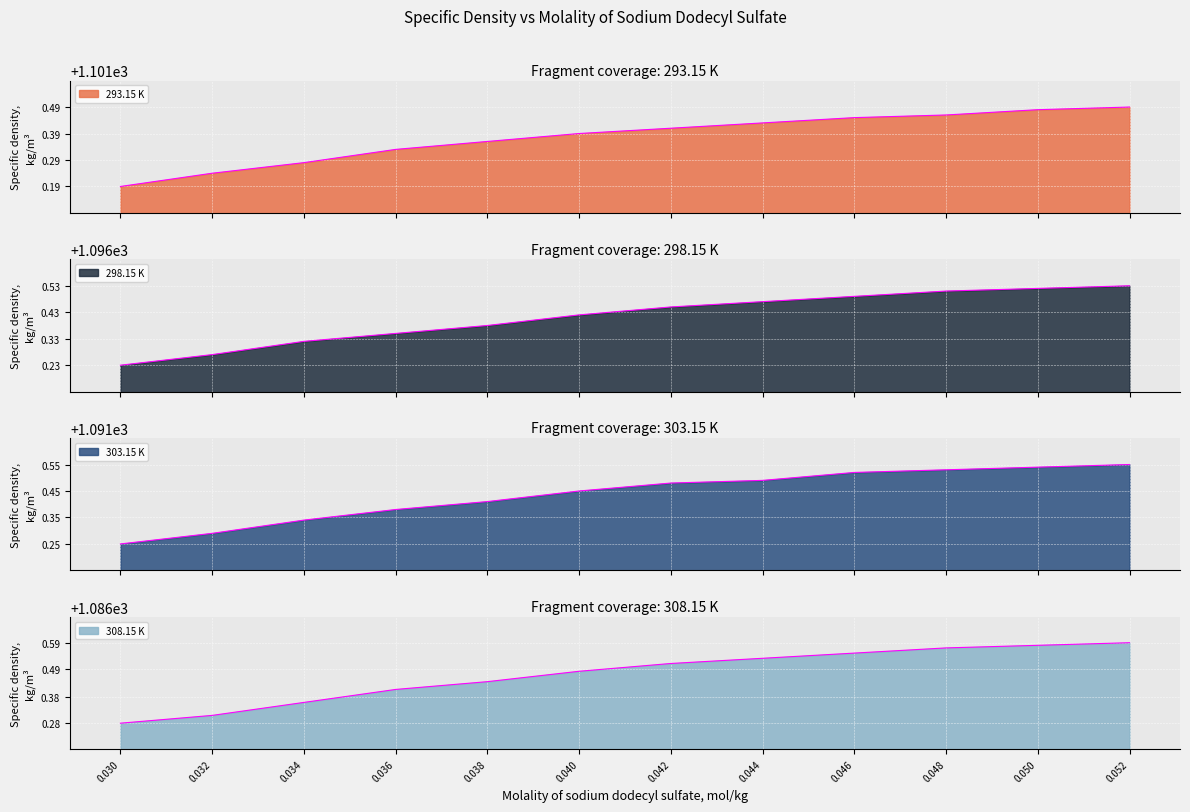

What is the value of the 298.15 K point at the 1st from the left?

1096.2